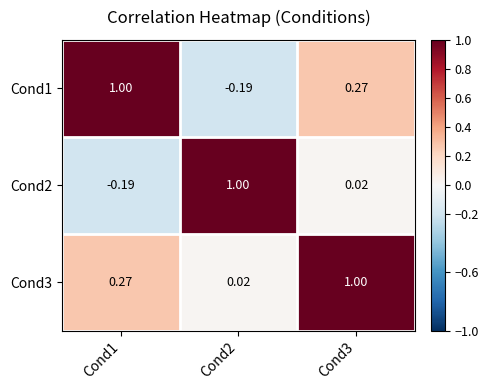

Rank the series by their average value, from highest to lowest.

Cond3, Cond1, Cond2